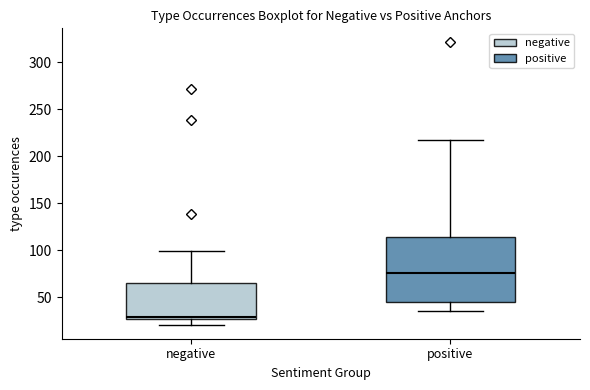

Where does the upper whisker of the box for positive end on the y-axis? The values are not printed on the chart, so give them approximately, as read against the axis.

215